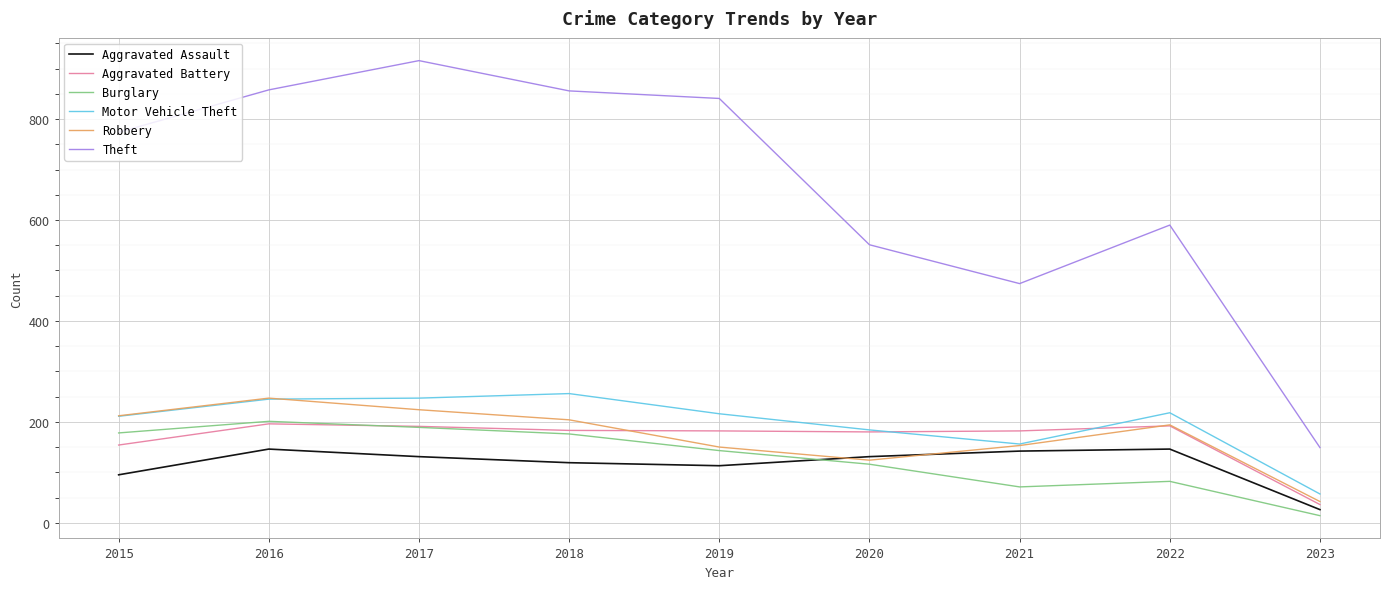

What are all the series names shown in the legend?

Aggravated Assault, Aggravated Battery, Burglary, Motor Vehicle Theft, Robbery, Theft